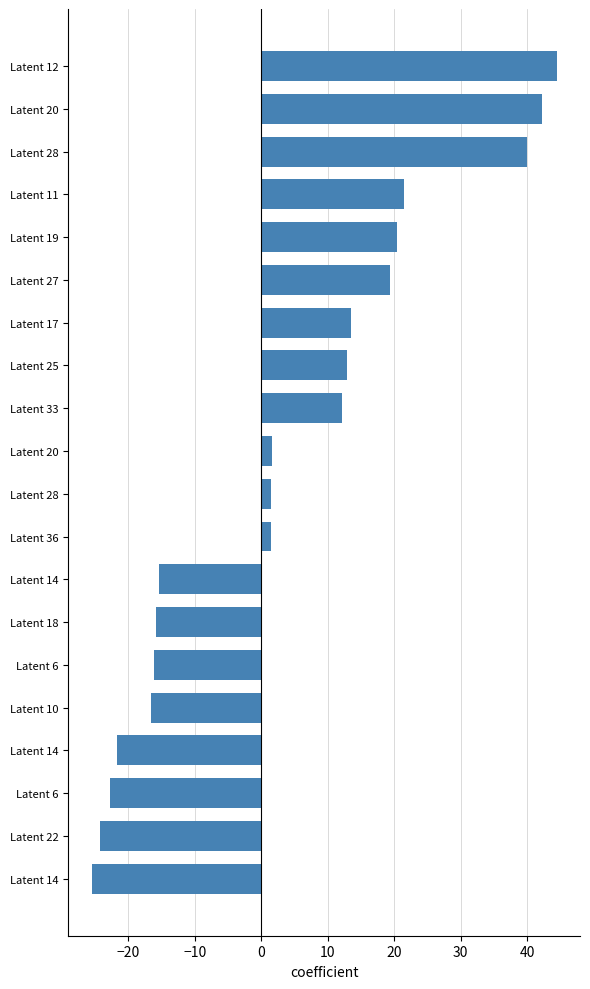

How many bars are there in total?

20